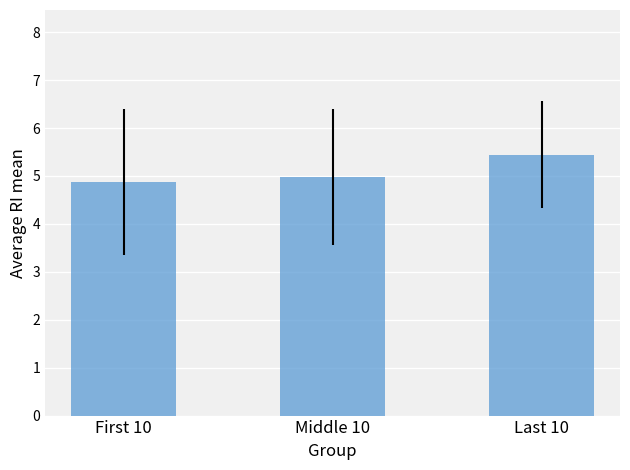

Count the number of categories in the chart.

3